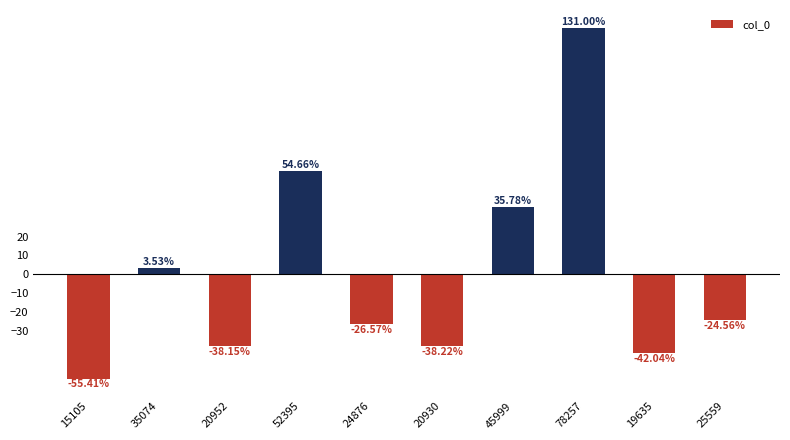

What is the value of the 6th bar from the left?

-38.2